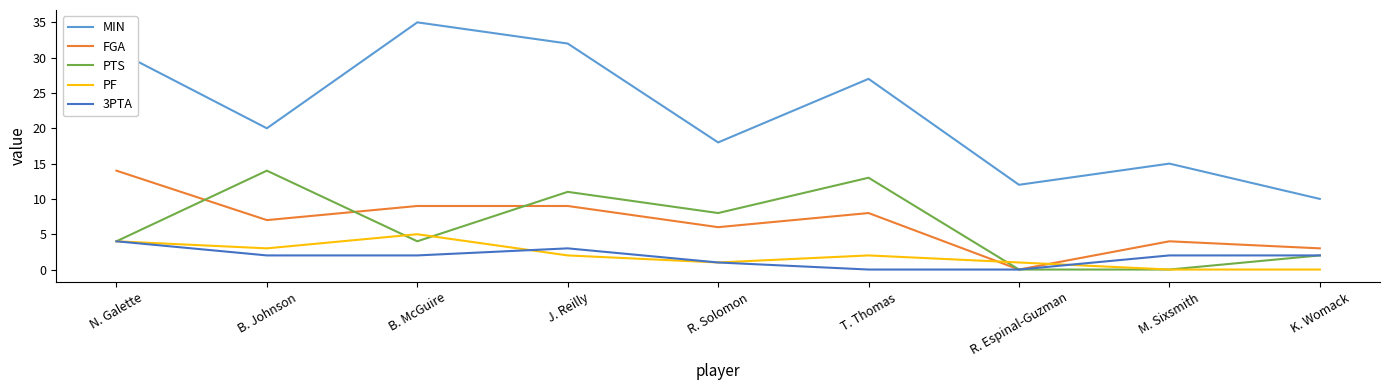

How many lines are shown in the chart?

5